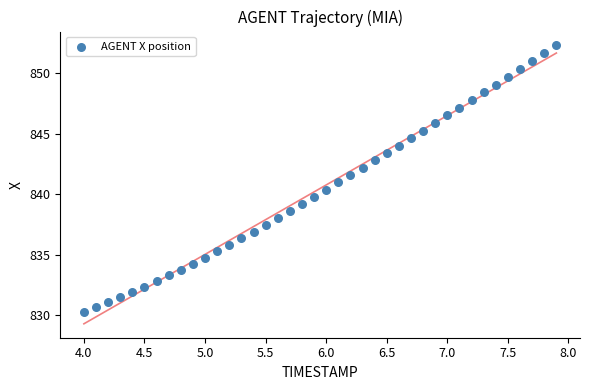

What is the range of Y values (max minus min)?

22.0